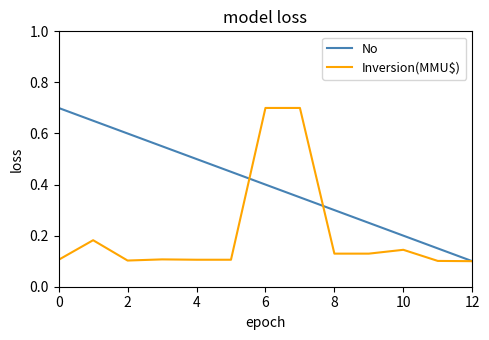

What is the maximum value for No?

0.7